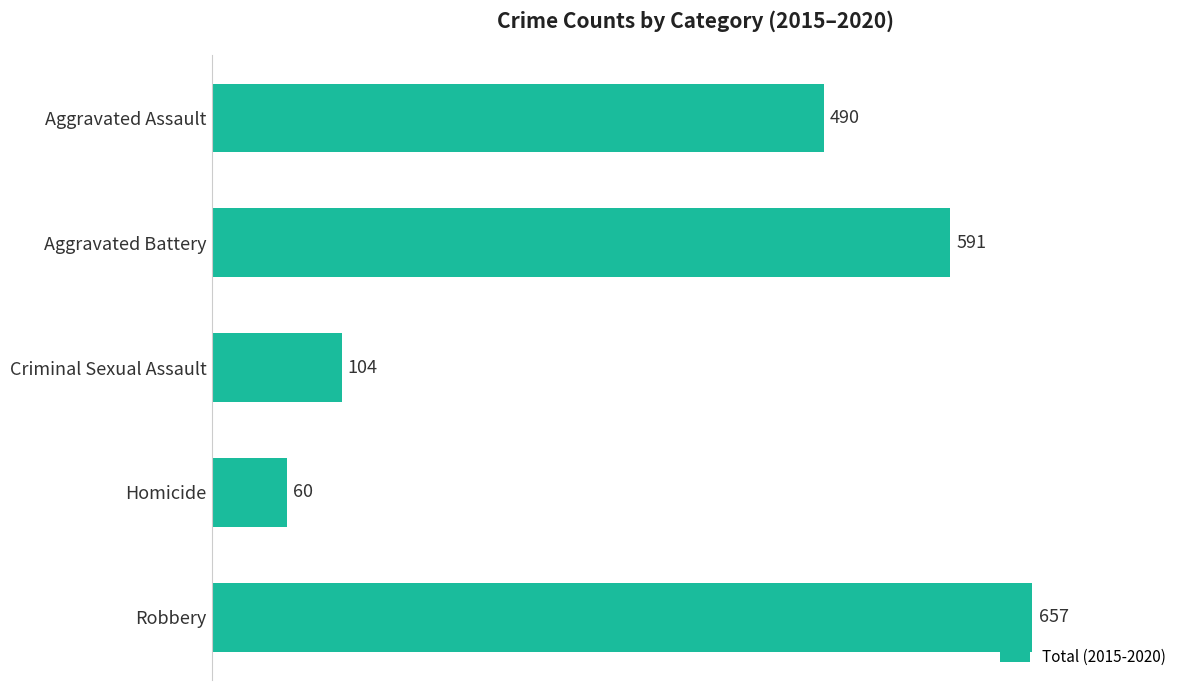

The value at Aggravated Battery is 591. True or false?

True